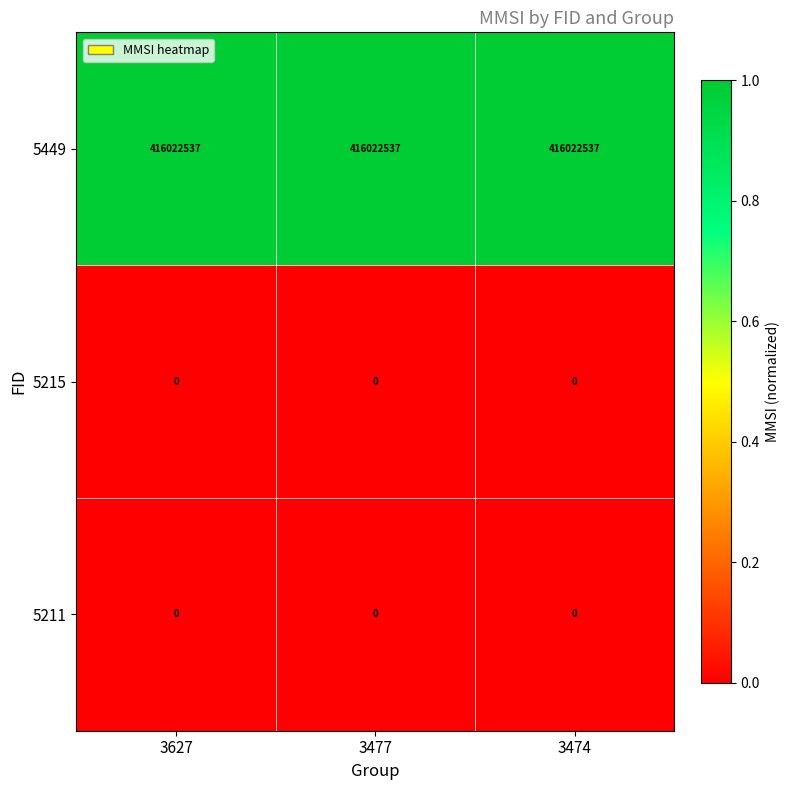

What value does the 5449 series have at 3627?

416022537